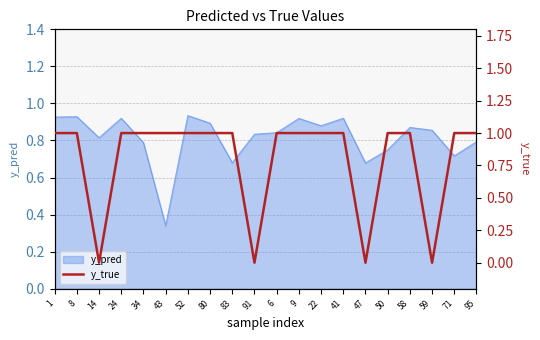

Where is the first local minimum?

14